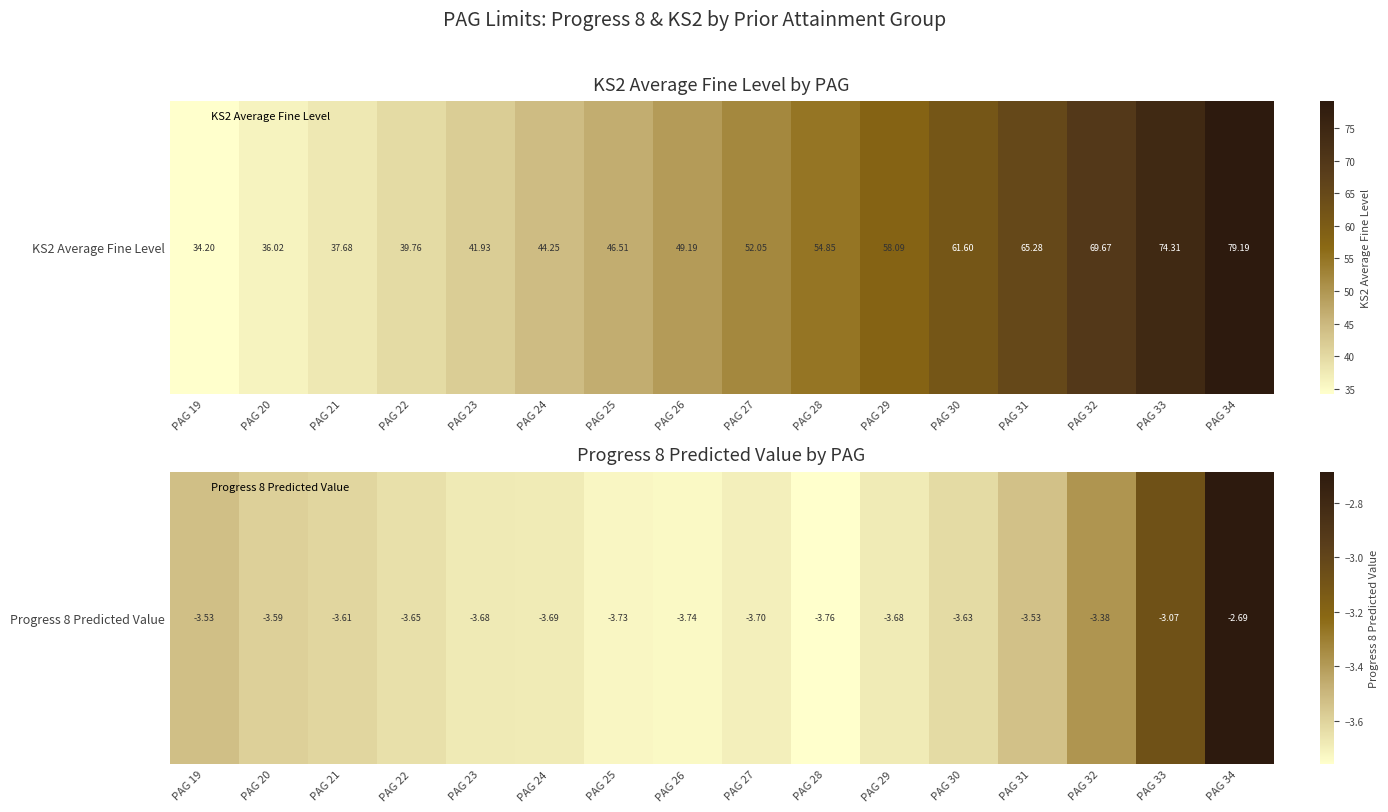

The value at PAG 34 is -2.7. True or false?

True